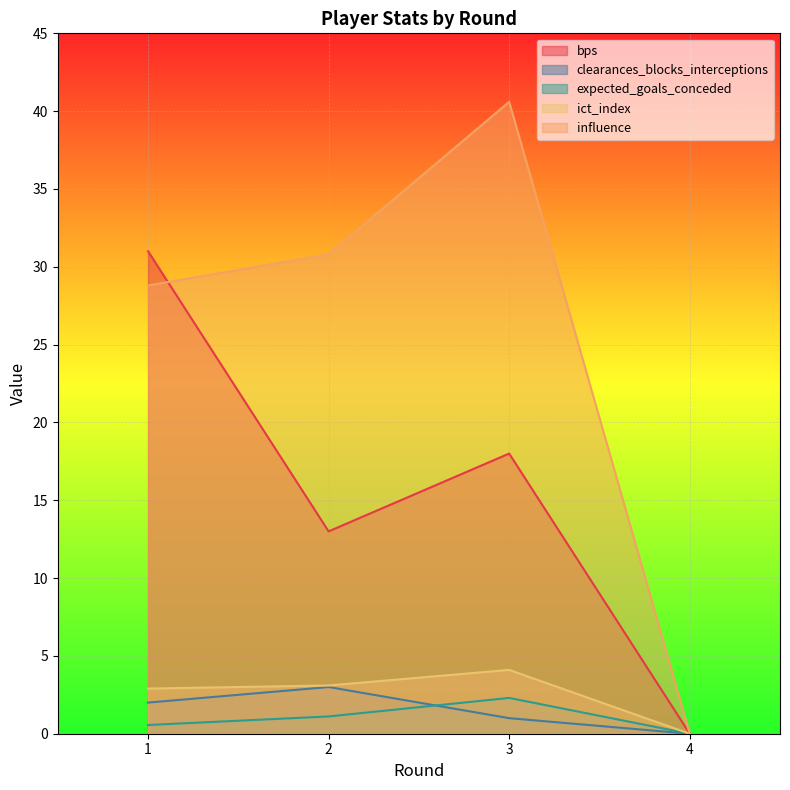

Reading left to right, list all the values displayed in this chart.

bps: 1=31.0	2=13.0	3=18.0	4=0.0
clearances_blocks_interceptions: 1=2.0	2=3.0	3=1.0	4=0.0
expected_goals_conceded: 1=0.6	2=1.1	3=2.3	4=0.0
ict_index: 1=2.9	2=3.1	3=4.1	4=0.0
influence: 1=28.8	2=30.8	3=40.6	4=0.0